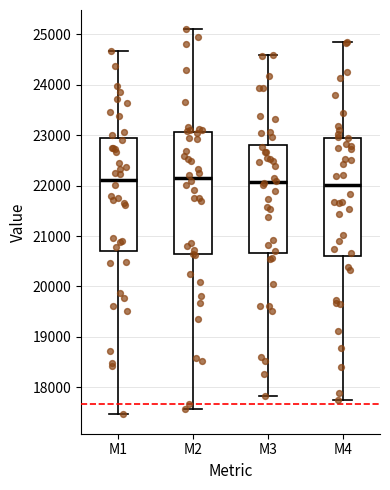

Reading left to right, read every box against the y-axis: the position of its median line, the range the box covers, and the ends of its whiskers. The values are not printed on the chart, so give them approximately, as read against the axis.

M1: median 22100, box 20700 to 22900, whiskers 17500 to 24700
M2: median 22200, box 20600 to 23100, whiskers 17600 to 25100
M3: median 22100, box 20700 to 22800, whiskers 17800 to 24600
M4: median 22000, box 20600 to 22900, whiskers 17800 to 24800